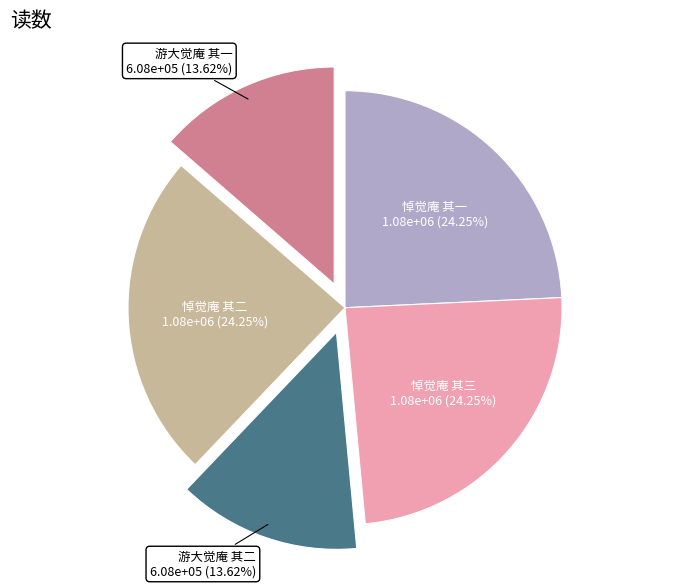

Is there a majority slice in this chart?

No